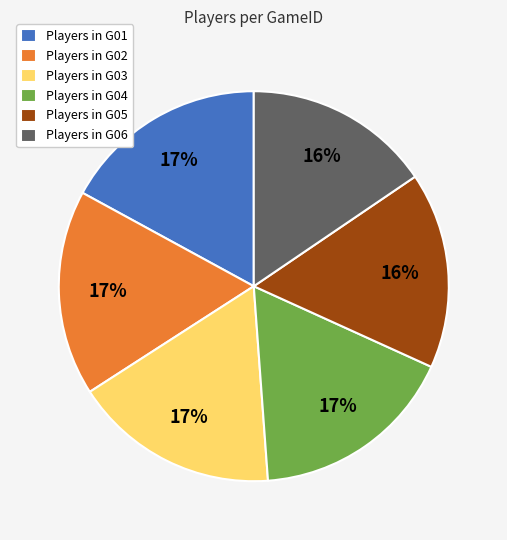

Between Players in G02 and Players in G05, which is larger?

Players in G02